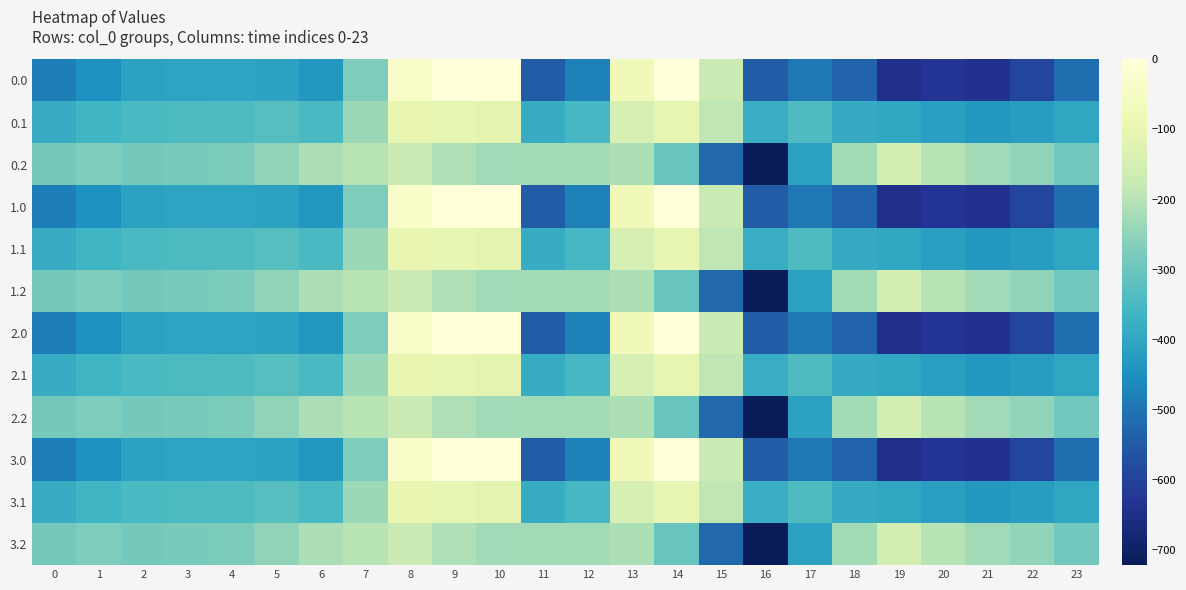

Which has a higher value, 20 or 17?

17